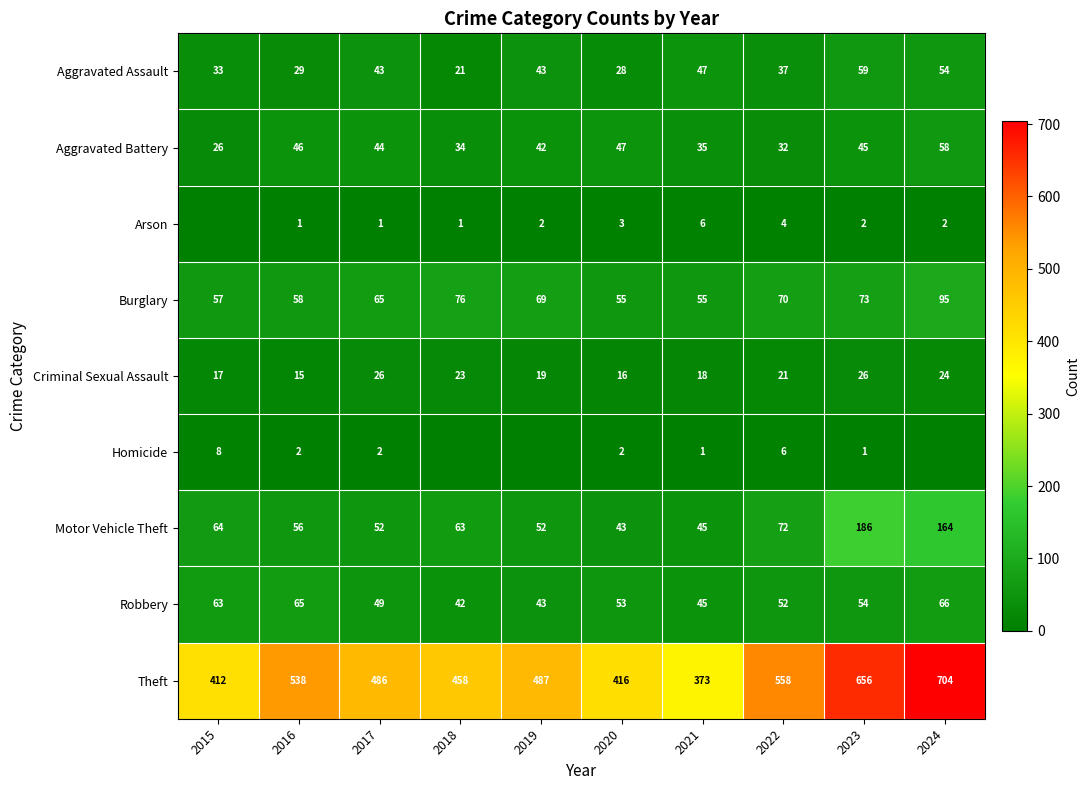

What is the approximate value of Criminal Sexual Assault at 2021, to the nearest 5?

20